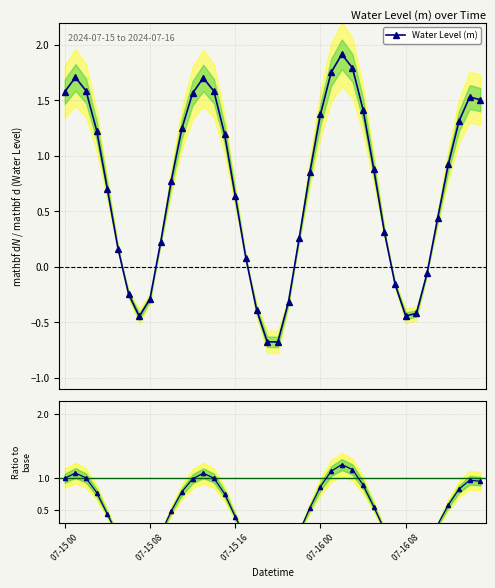

What is the label of the 8th point from the left?

7